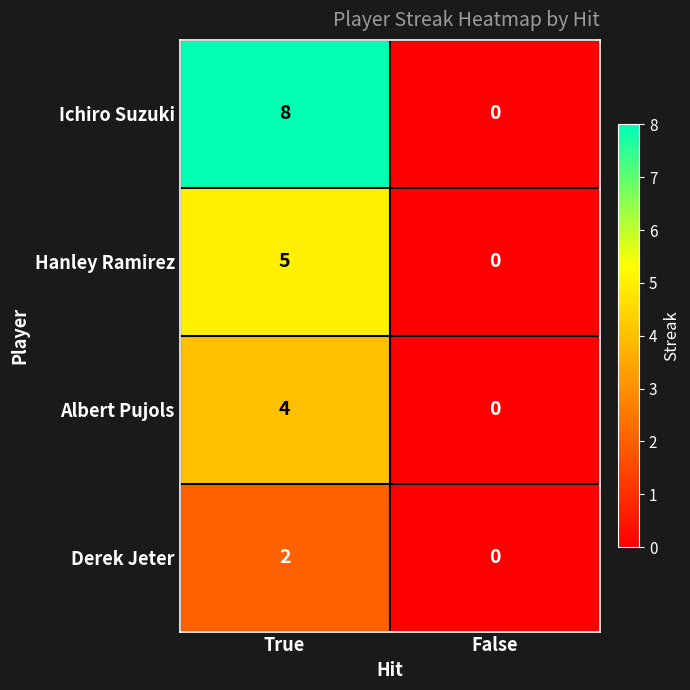

At which category does the chart reach its minimum across all series?

False